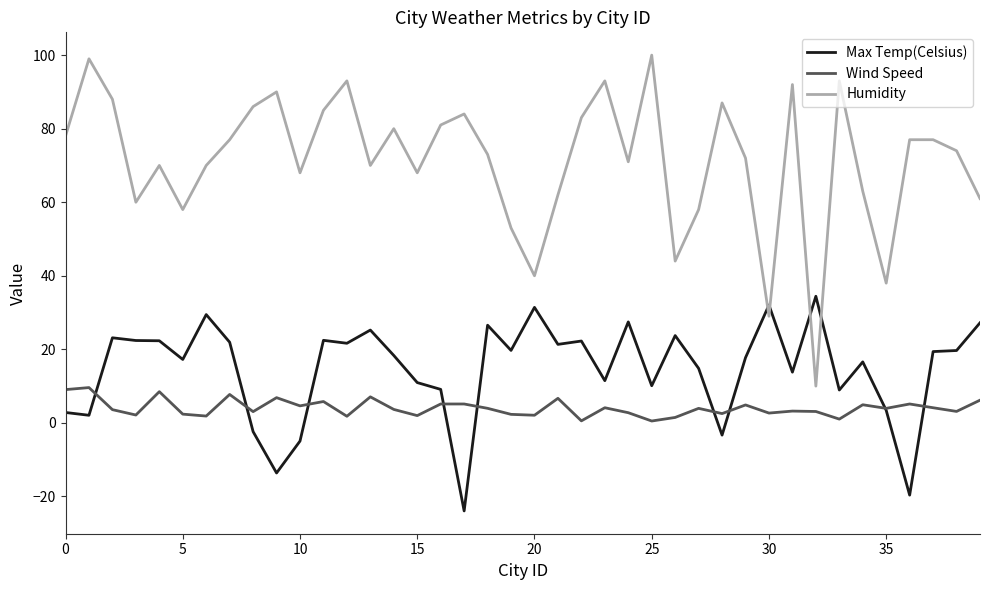

Rank the series by their maximum value, from lowest to highest.

Wind Speed, Max Temp(Celsius), Humidity